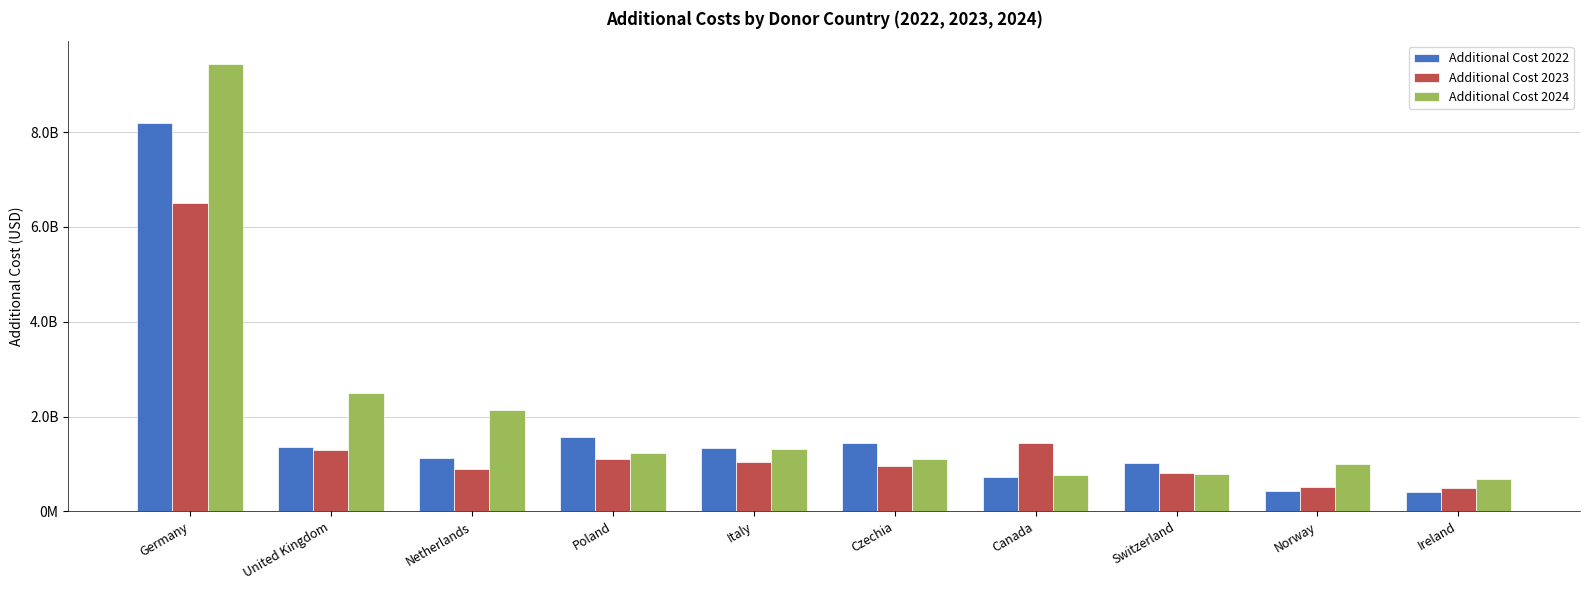

What is the maximum value shown in the chart?

9444517135.5